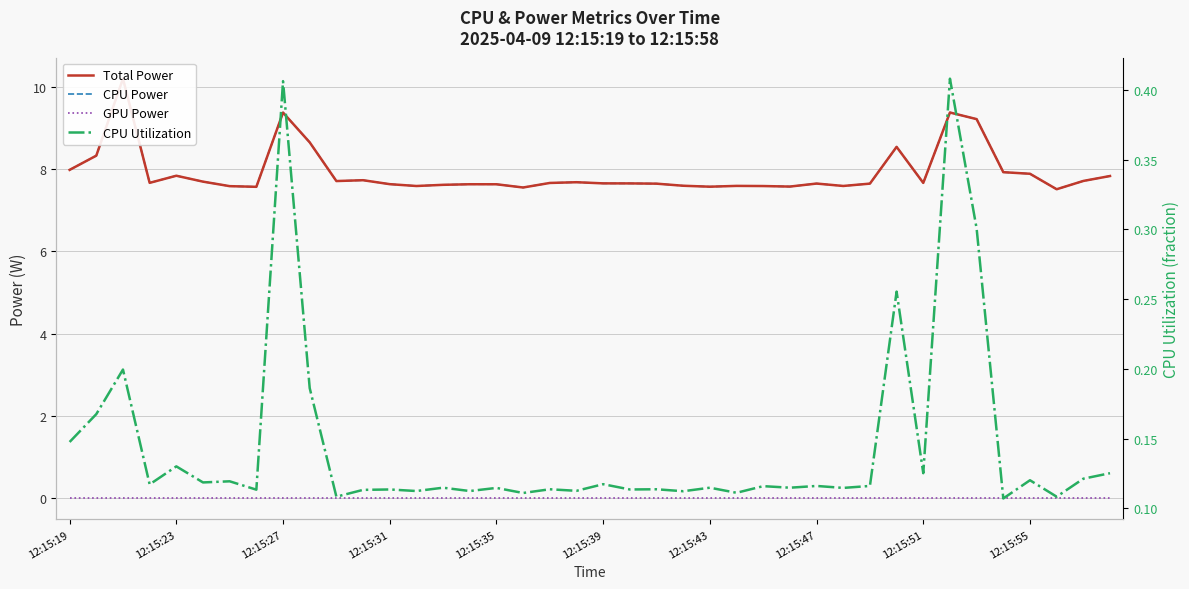

True or false: CPU Power and GPU Power intersect in this chart.

False